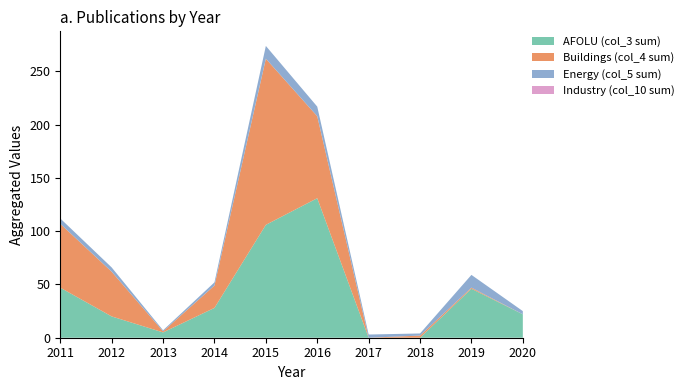

At which category is the sum across all series the highest?

2015